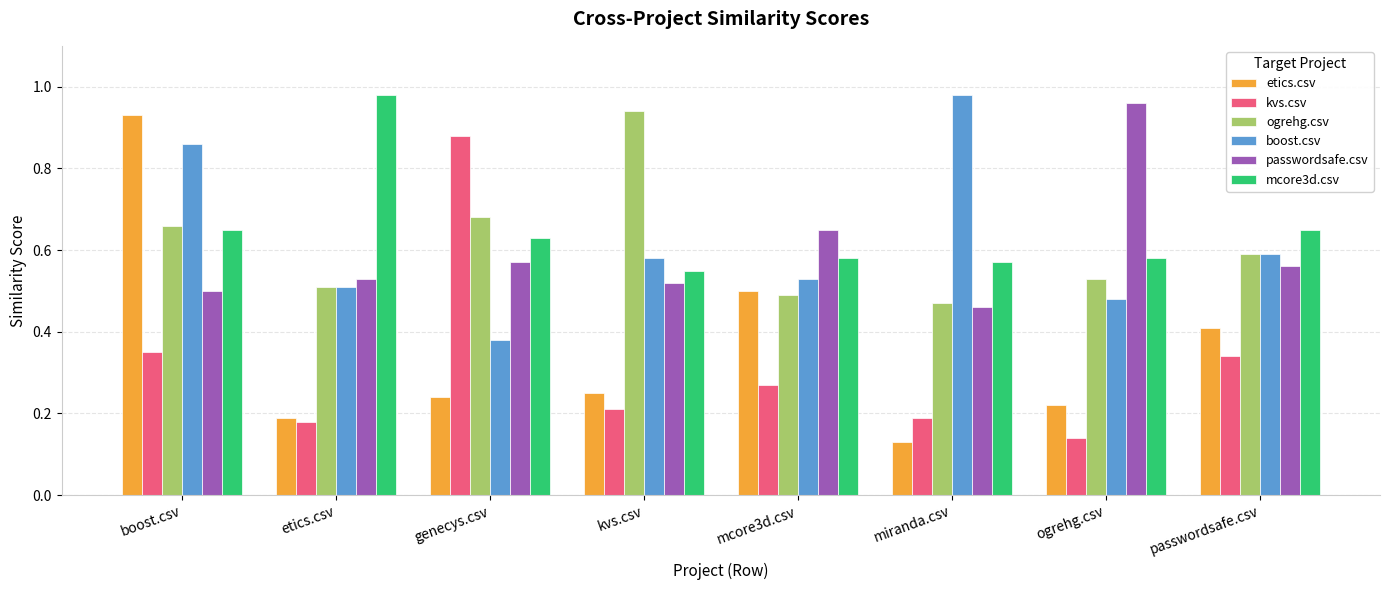

Where is kvs.csv nearest to the value 0?

ogrehg.csv